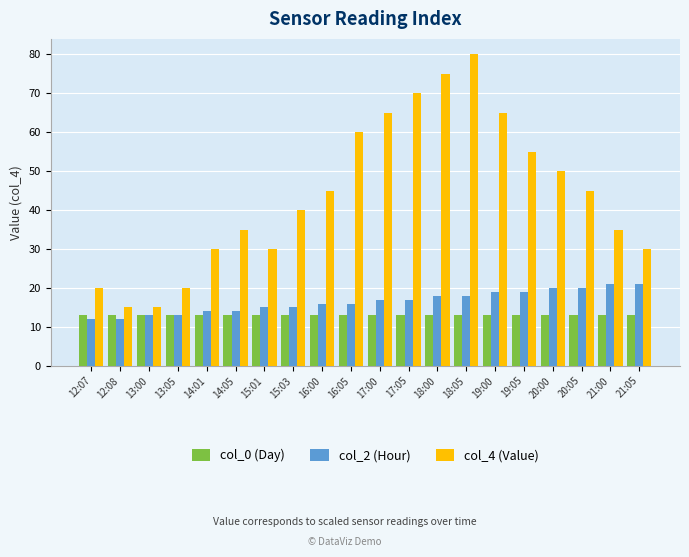

What is the average value of the col_2 (Hour) series?

16.5